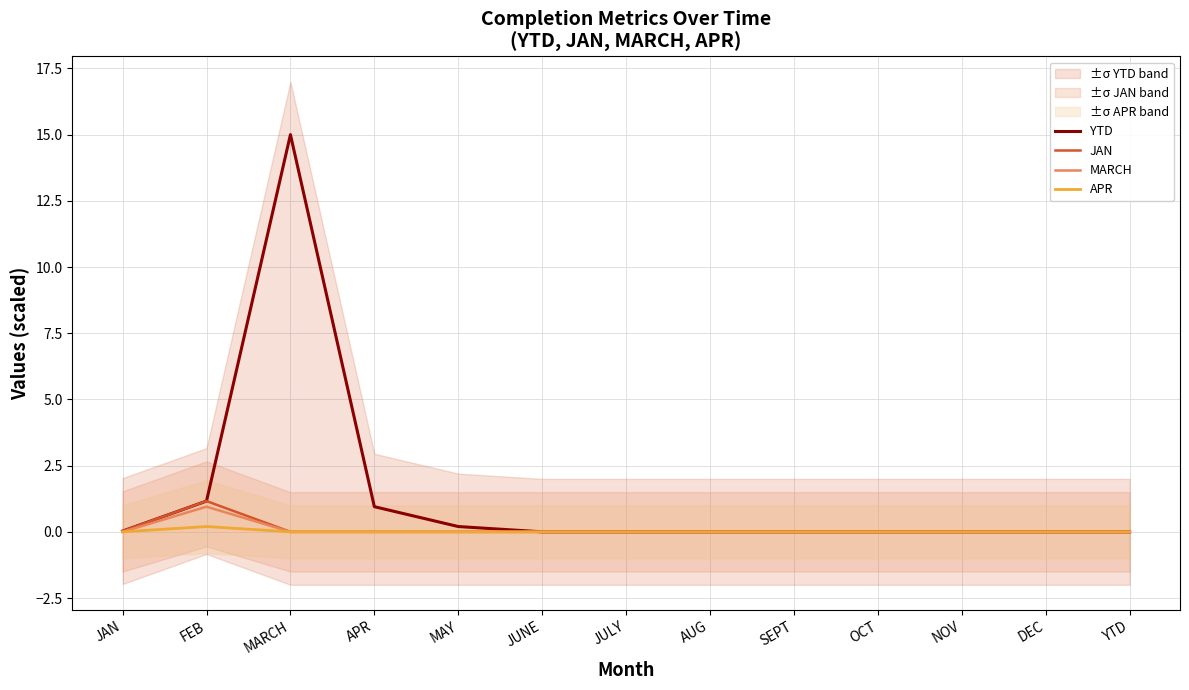

Does the chart have visible grid lines?

Yes